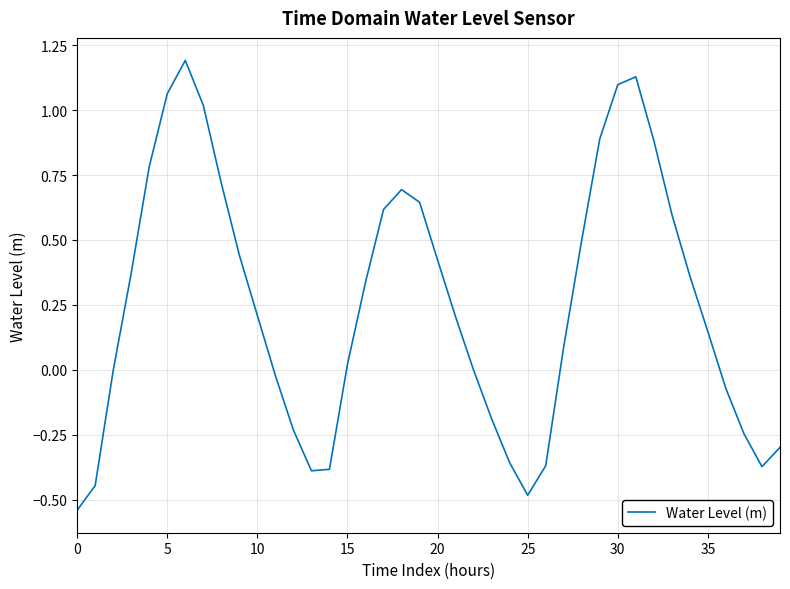

What is the greatest value displayed?

1.2